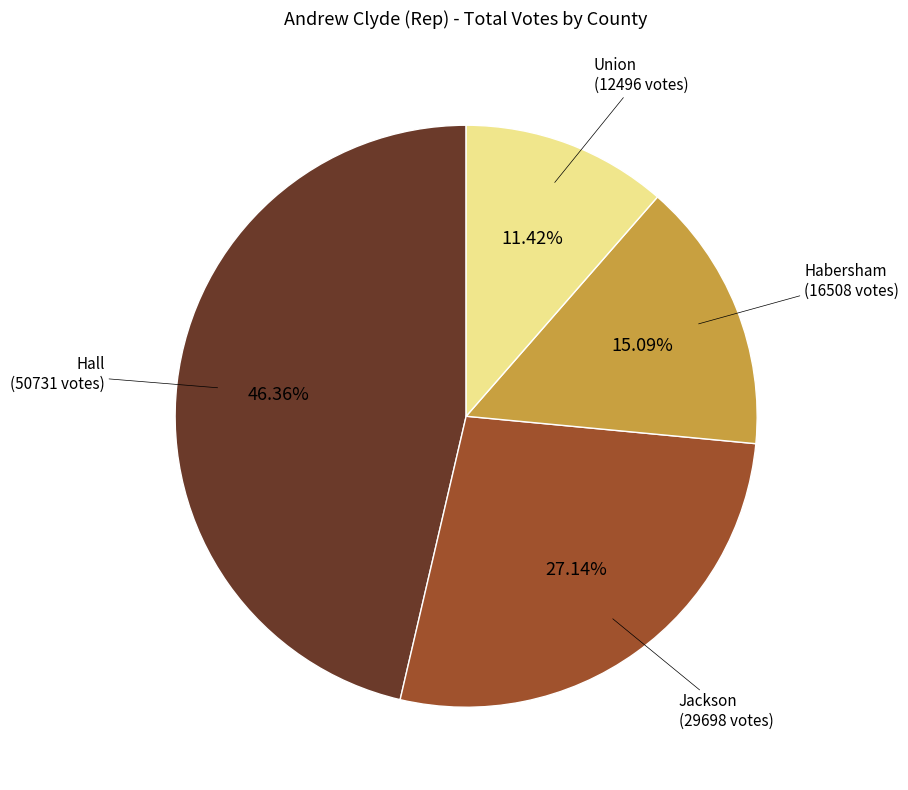

Is there a majority slice in this chart?

No